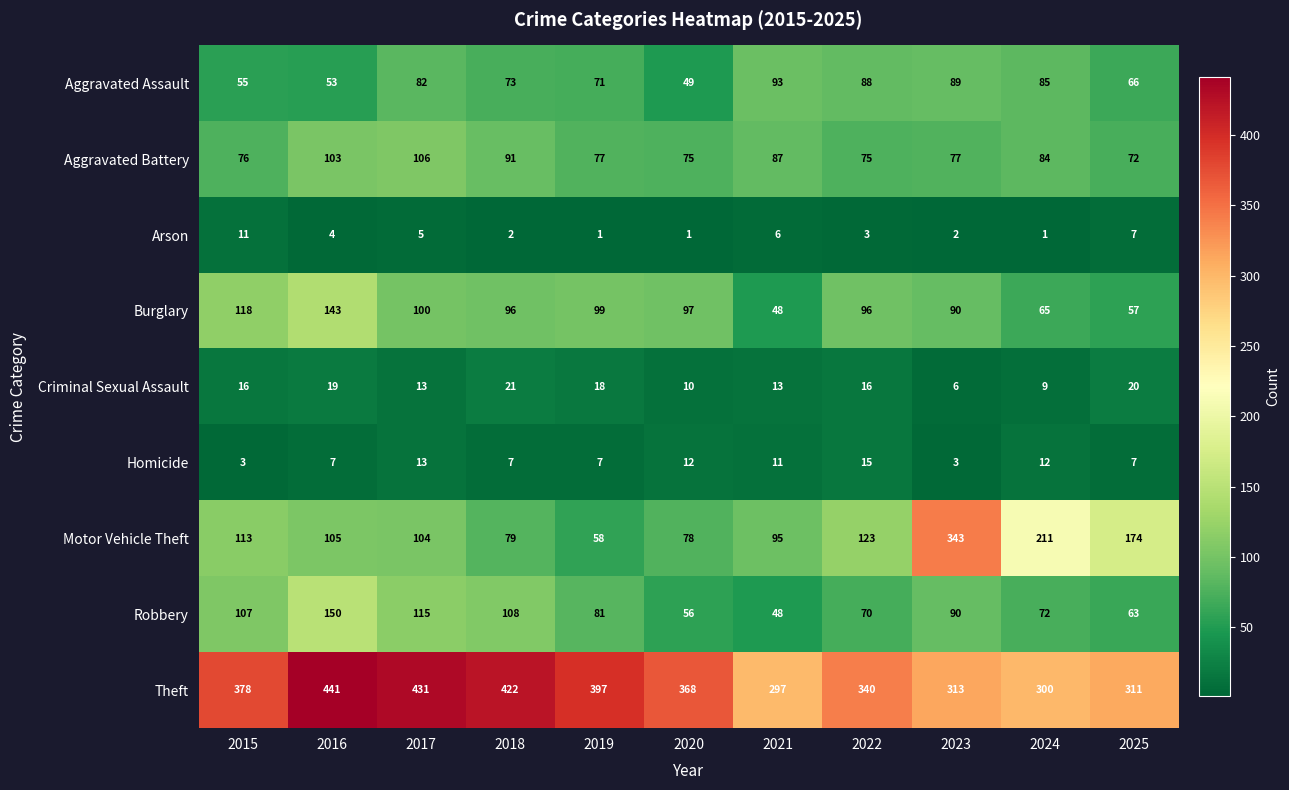

What is the lowest value of the Robbery series?

48